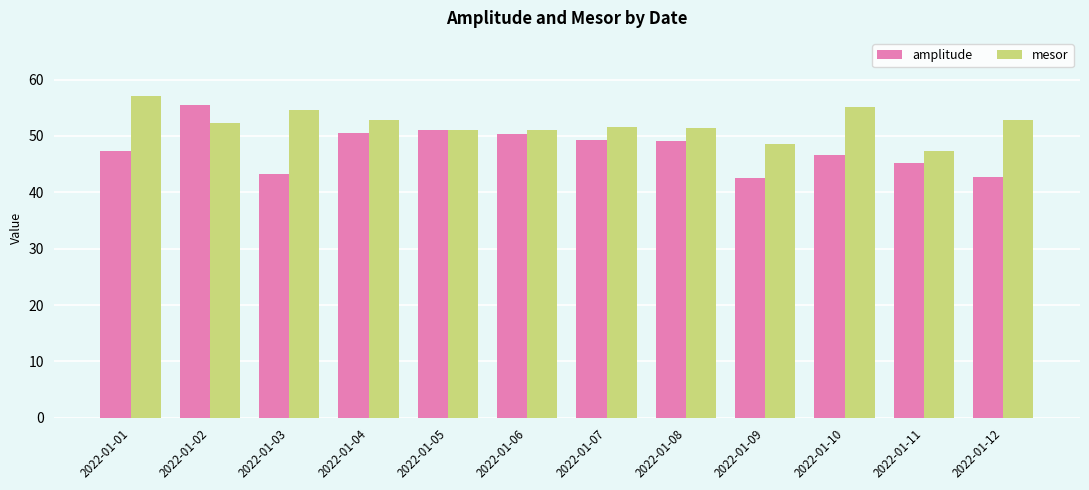

Which series has the largest range (max minus min)?

amplitude